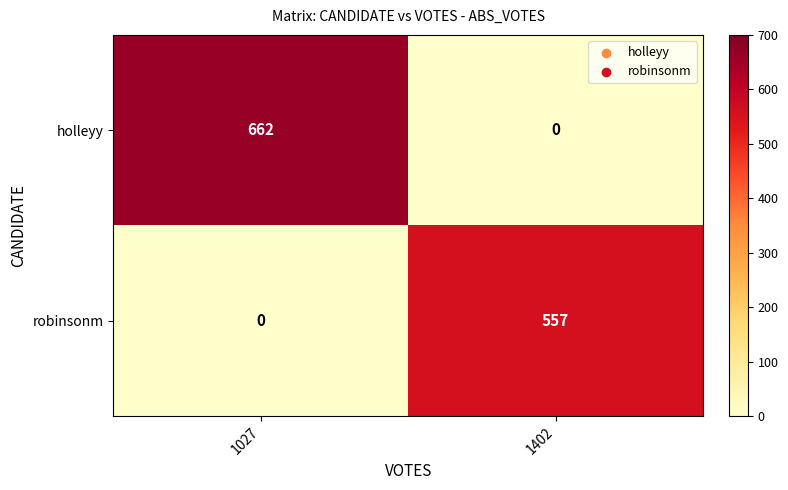

At 1027, list the series in order from largest to smallest.

holleyy, robinsonm